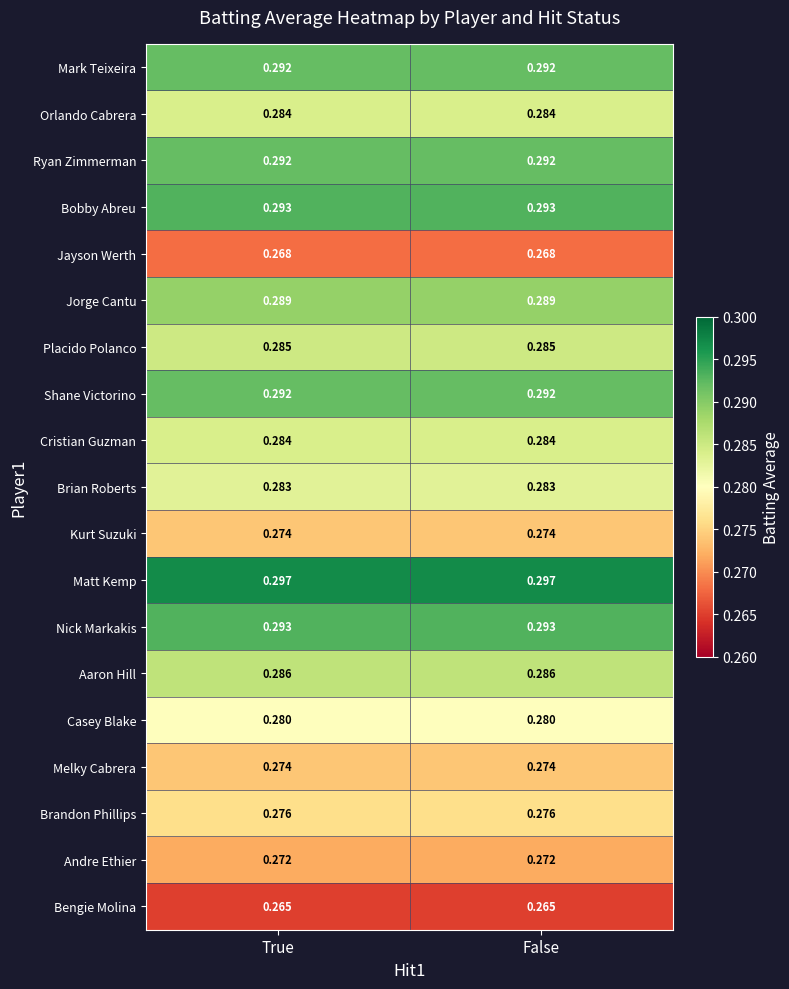

Which series has the largest total across all categories?

Matt Kemp